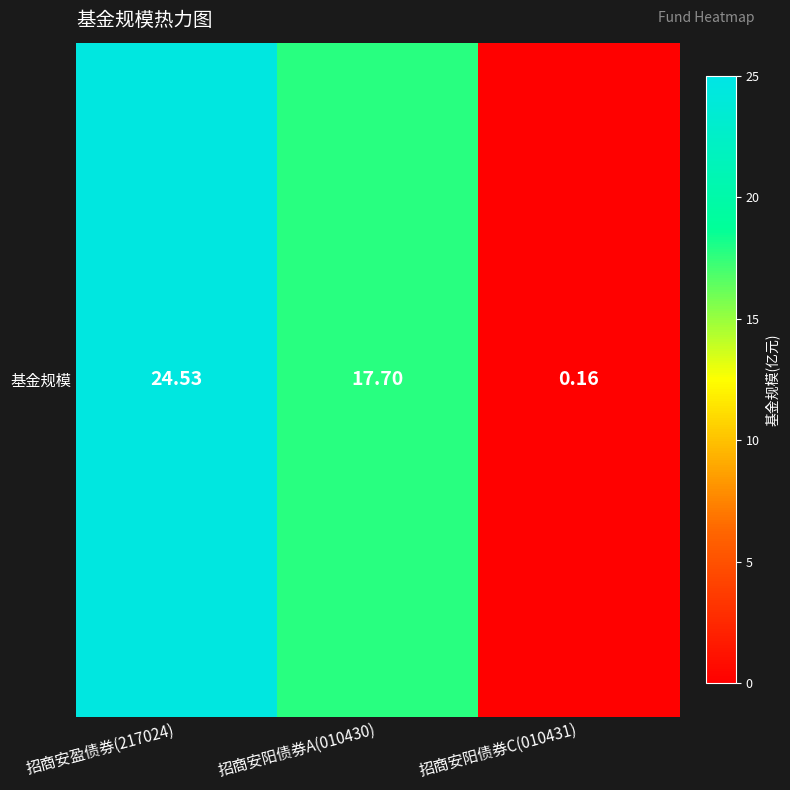

Which label corresponds to the largest value in the chart?

招商安盈债券(217024)